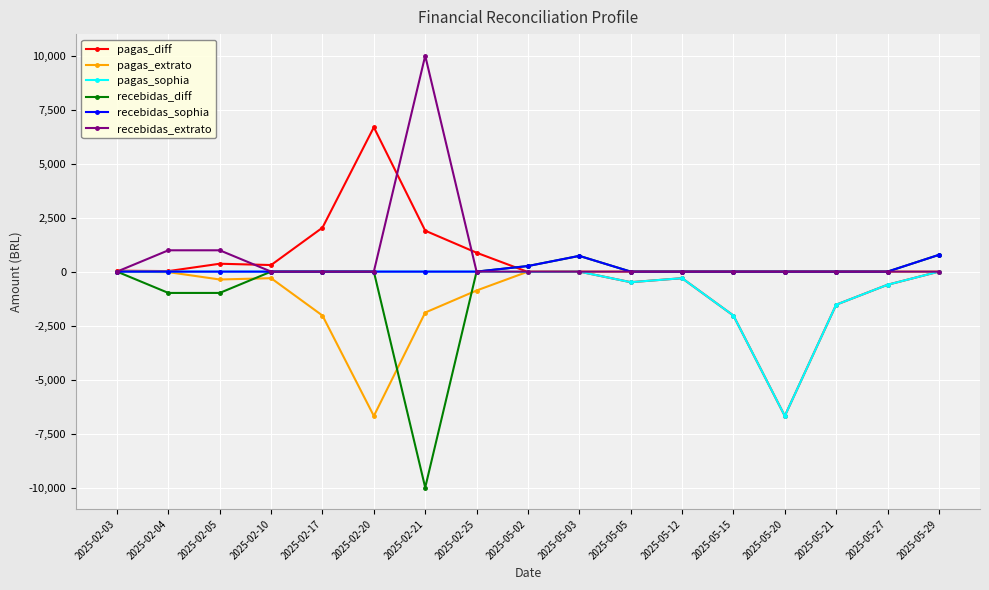

True or false: pagas_diff has a value of 42.9 at 2025-02-03.

True